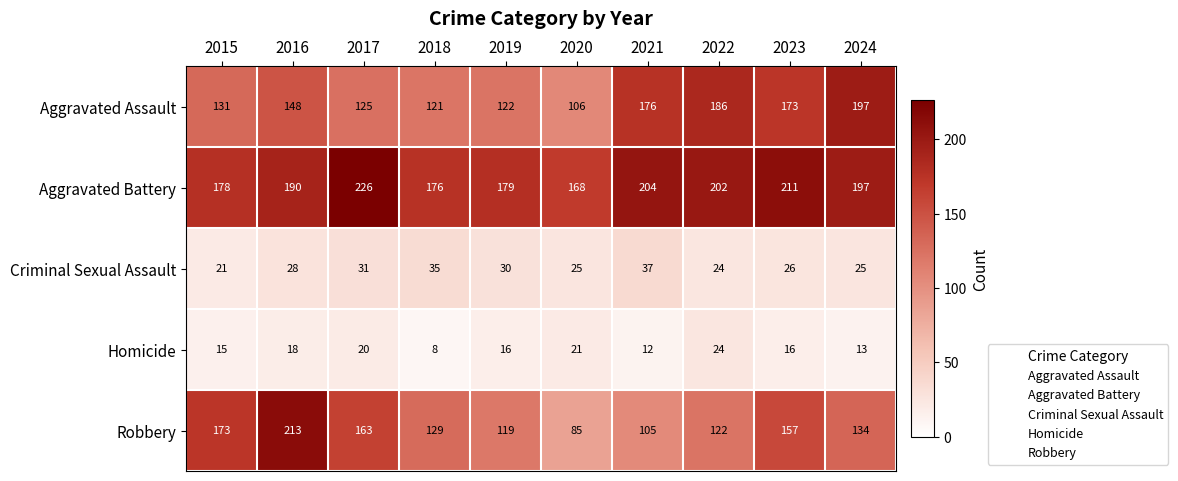

Where is Criminal Sexual Assault nearest to the value 29?

2016